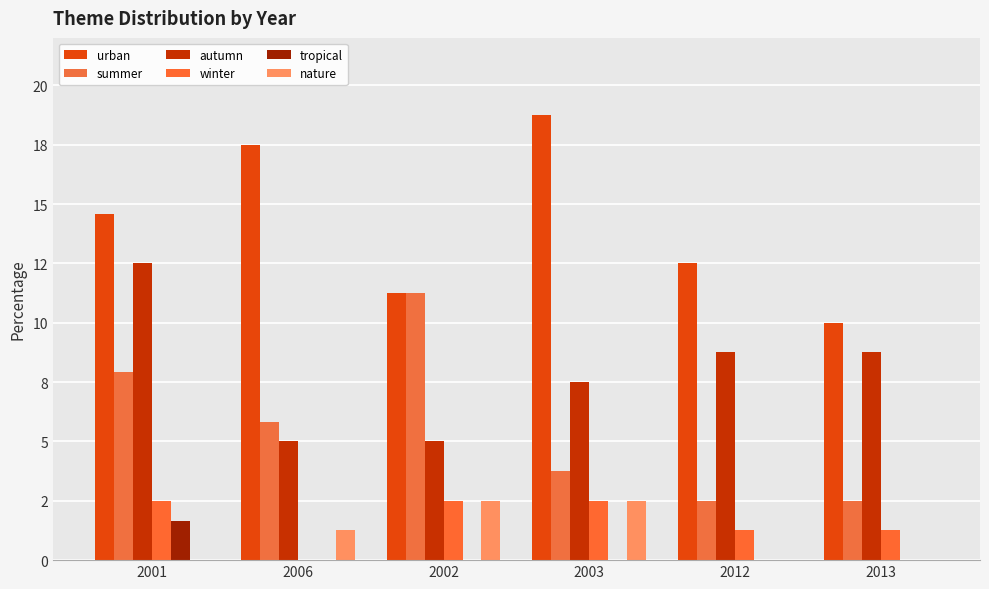

List the series in order of their peak value, highest first.

urban, autumn, summer, winter, nature, tropical